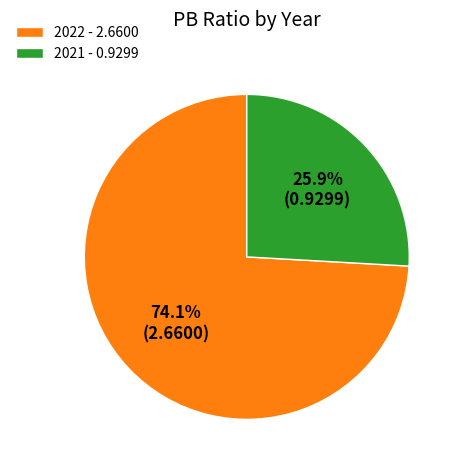

How many segments does this pie chart have?

2